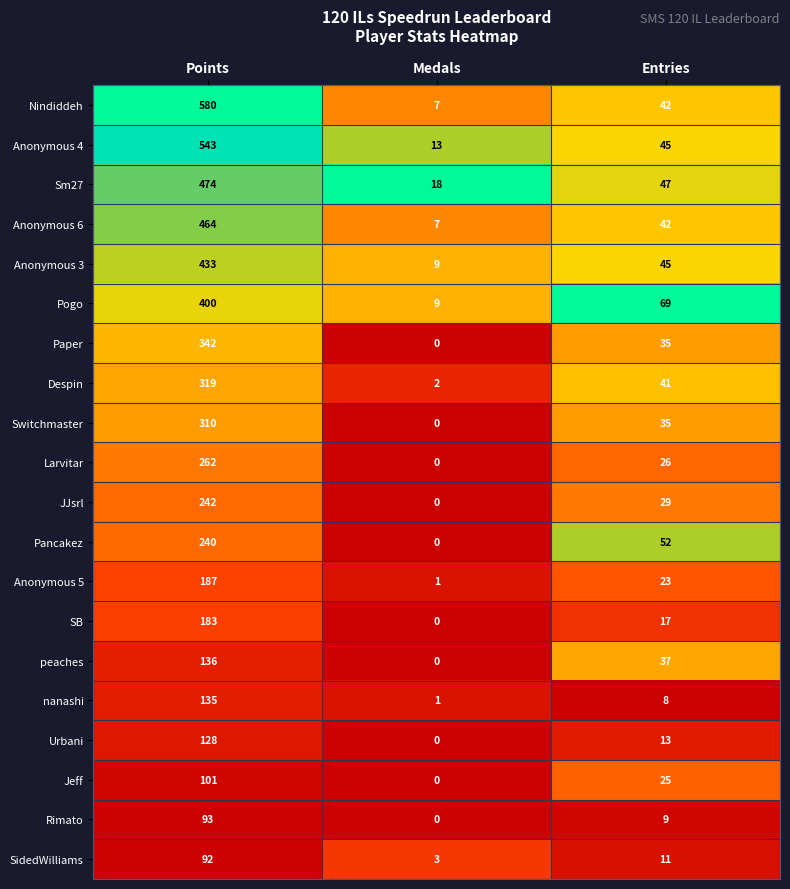

Rank the series at Points from lowest to highest value.

SidedWilliams, Rimato, Jeff, Urbani, nanashi, peaches, SB, Anonymous 5, Pancakez, JJsrl, Larvitar, Switchmaster, Despin, Paper, Pogo, Anonymous 3, Anonymous 6, Sm27, Anonymous 4, Nindiddeh